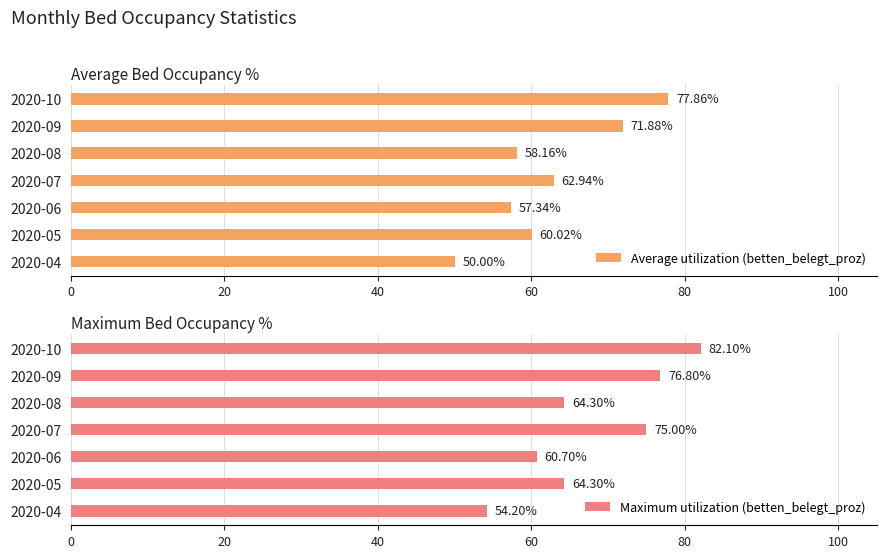

What is the difference between the Average utilization (betten_belegt_proz) values at 2020-07 and 2020-04?

12.9